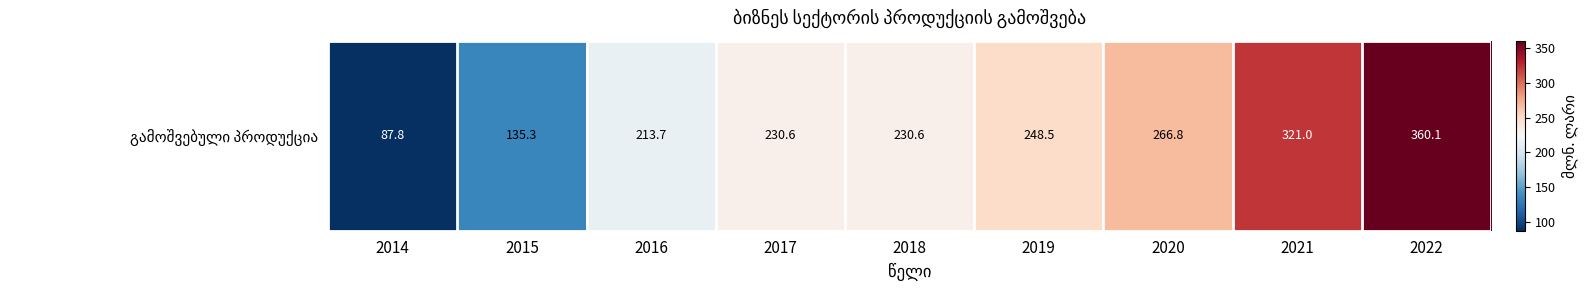

True or false: the data shows 360.1 at 2022.

True